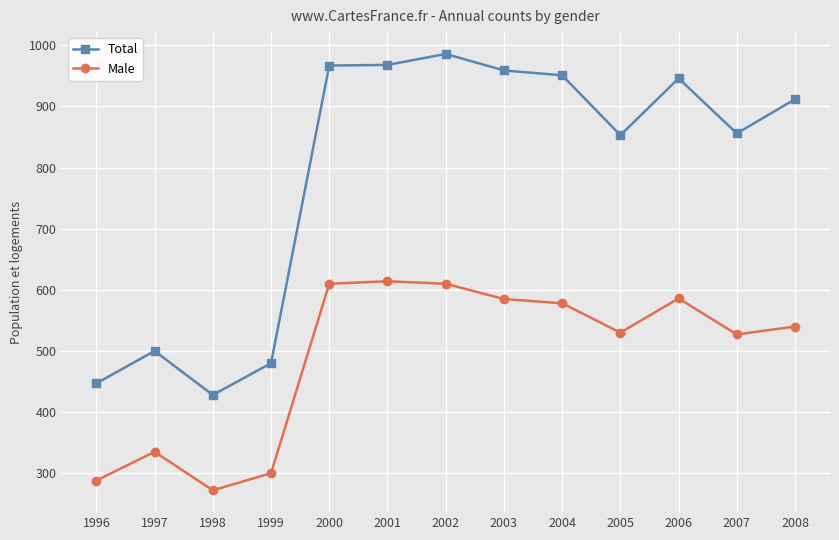

Does the chart display data point markers on the line(s)?

Yes